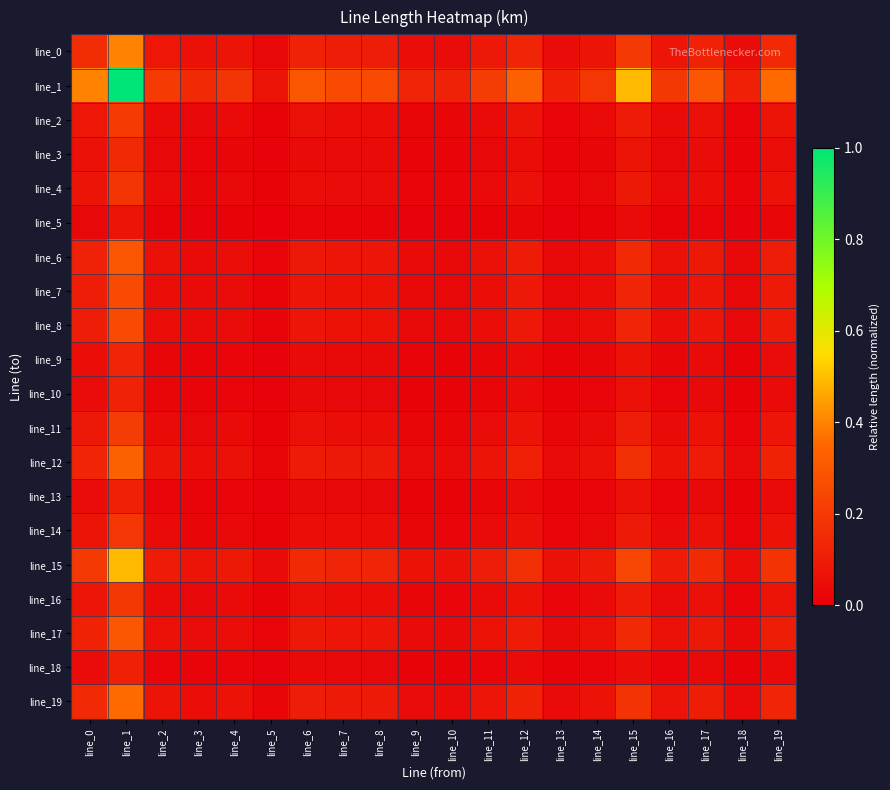

Between line_16 and line_5, which is larger?

line_16